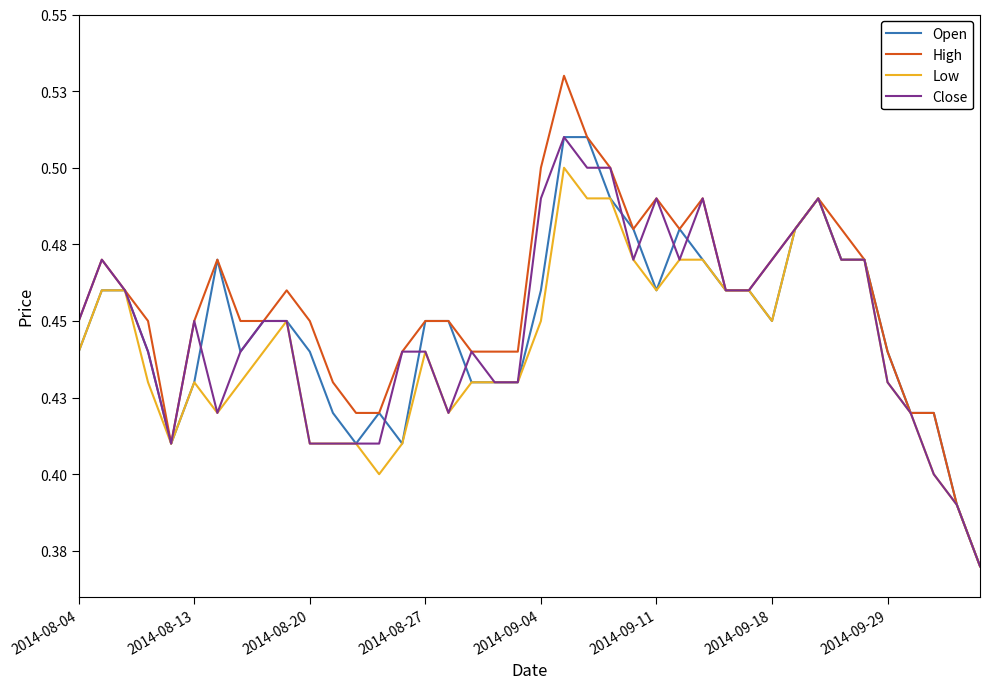

Which series has the largest total across all categories?

High